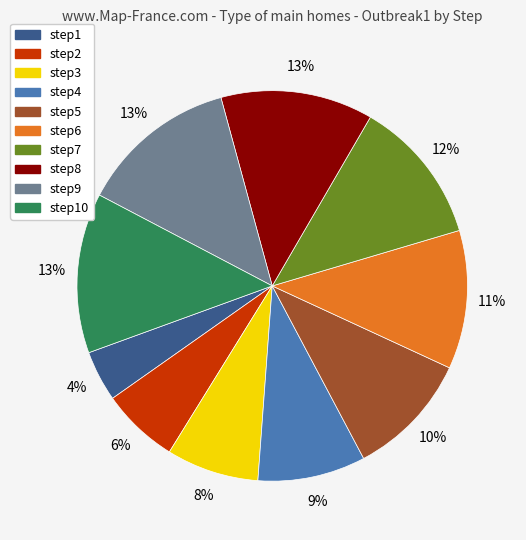

To the nearest percent, what is the difference between the largest and smallest slice percentages?

9%